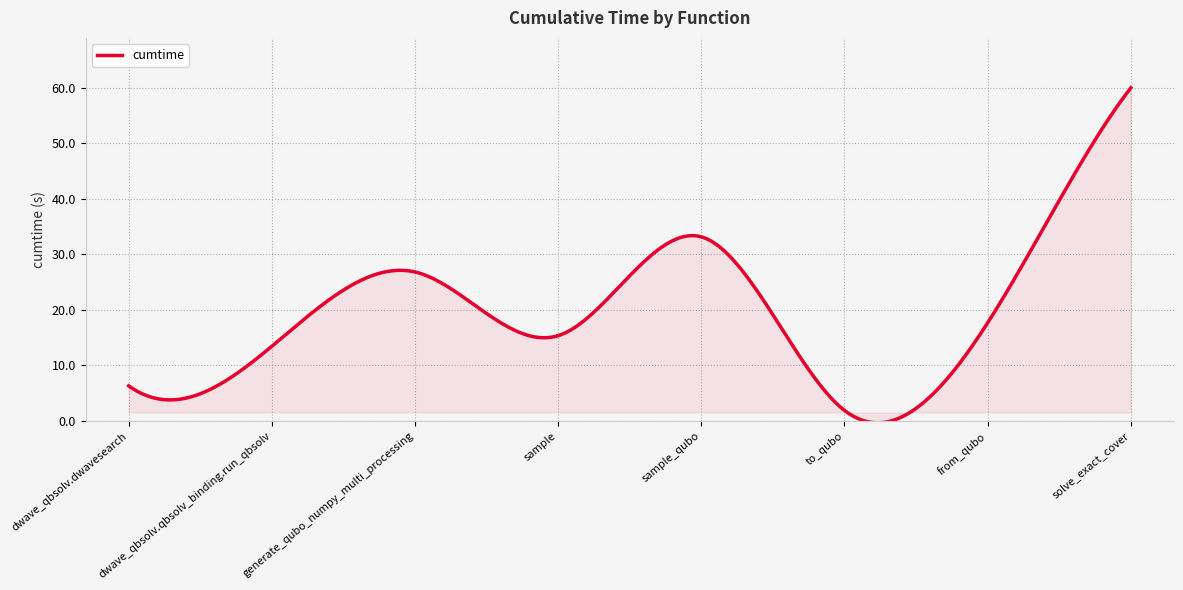

What is the difference between the maximum and minimum values?

60.3